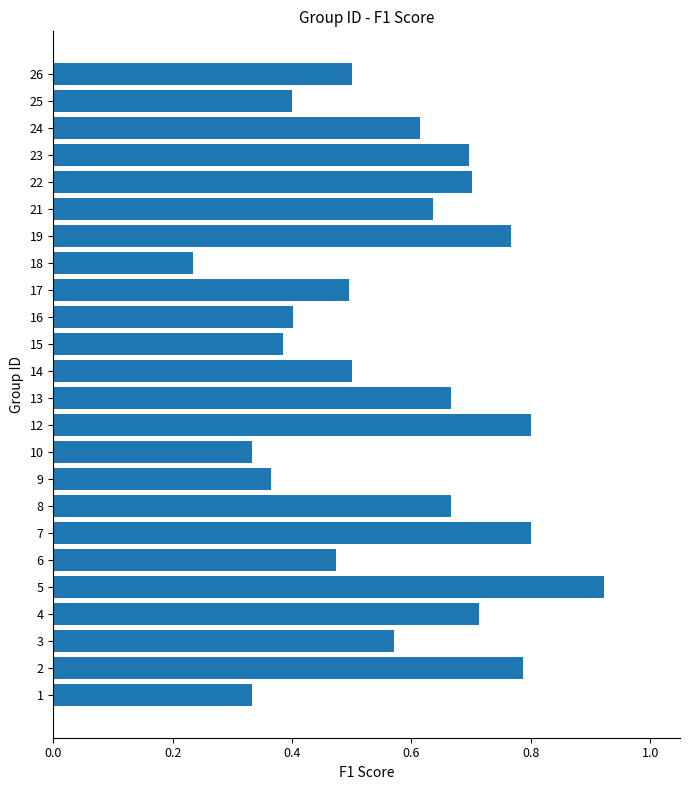

True or false: the data shows 0.2 at 15.

False